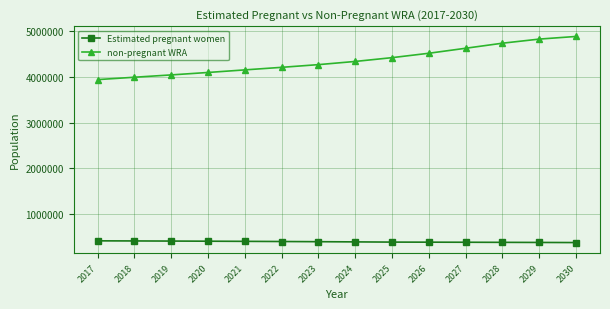

List the series in order of their overall mean, highest first.

non-pregnant WRA, Estimated pregnant women